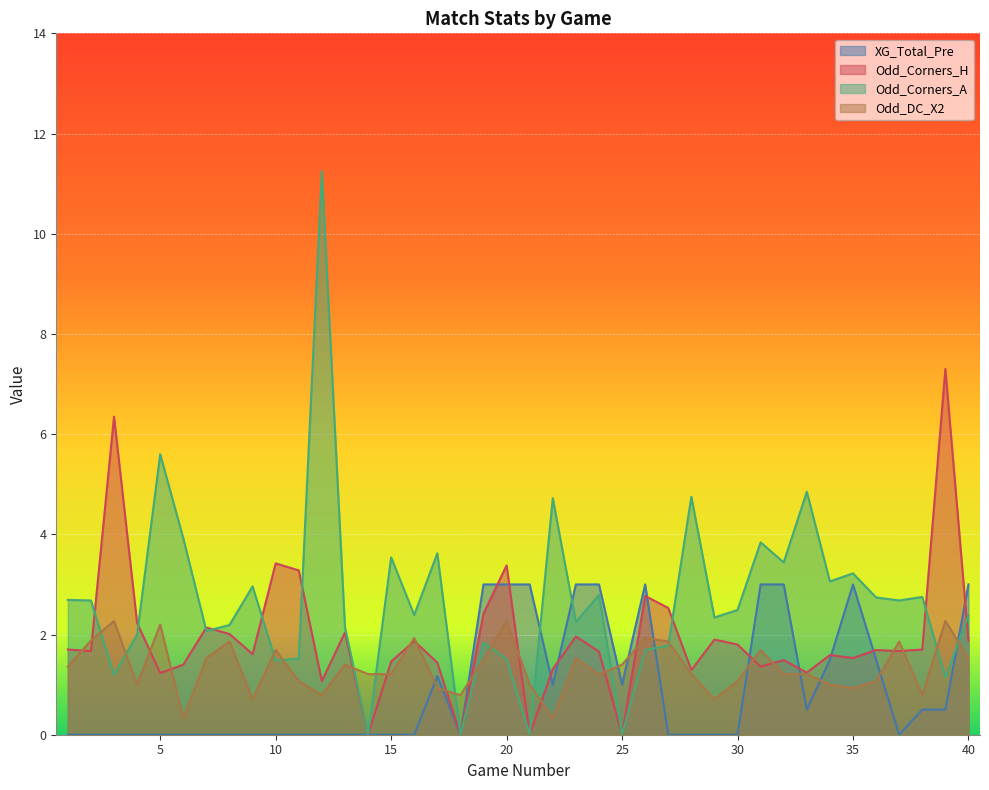

At which category is the sum across all series the highest?

12